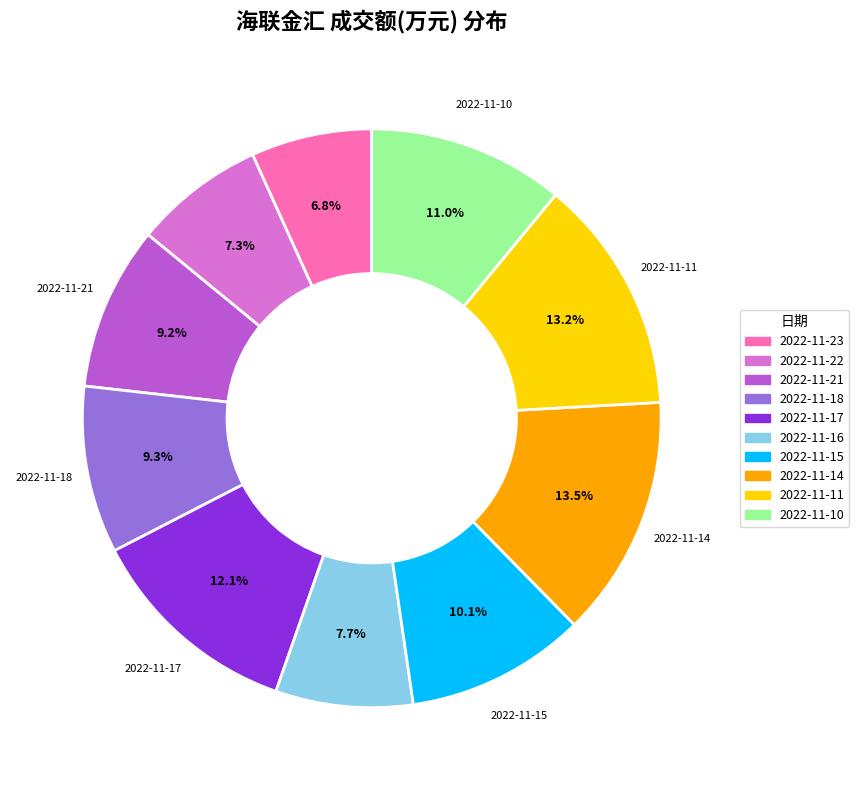

What is the ratio of the value at 2022-11-14 to the value at 2022-11-10?

1.2